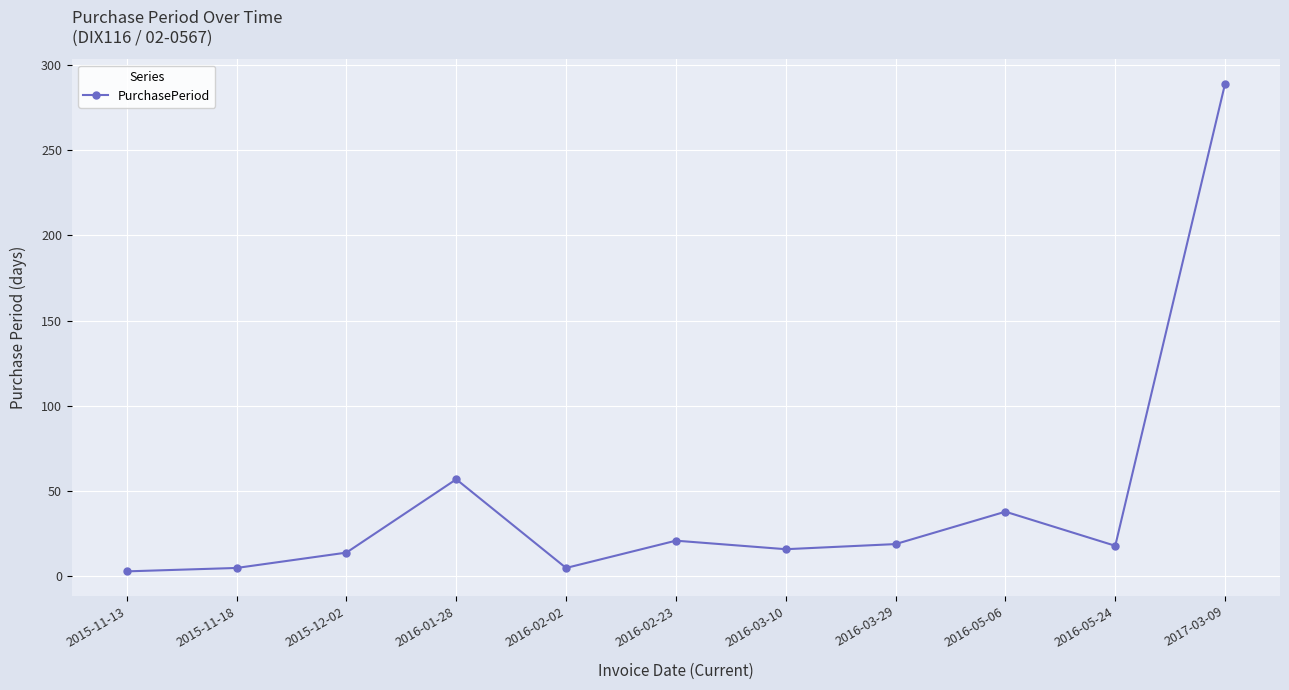

What position from the right is 2016-03-10?

5